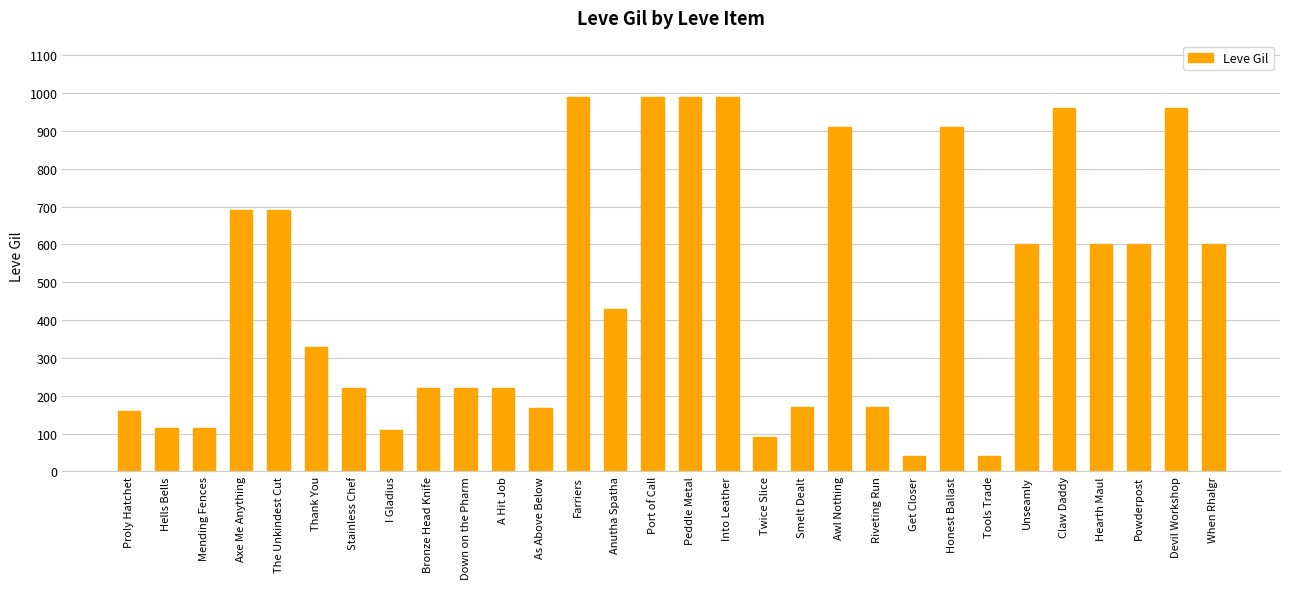

What is the sum of all values?

14297